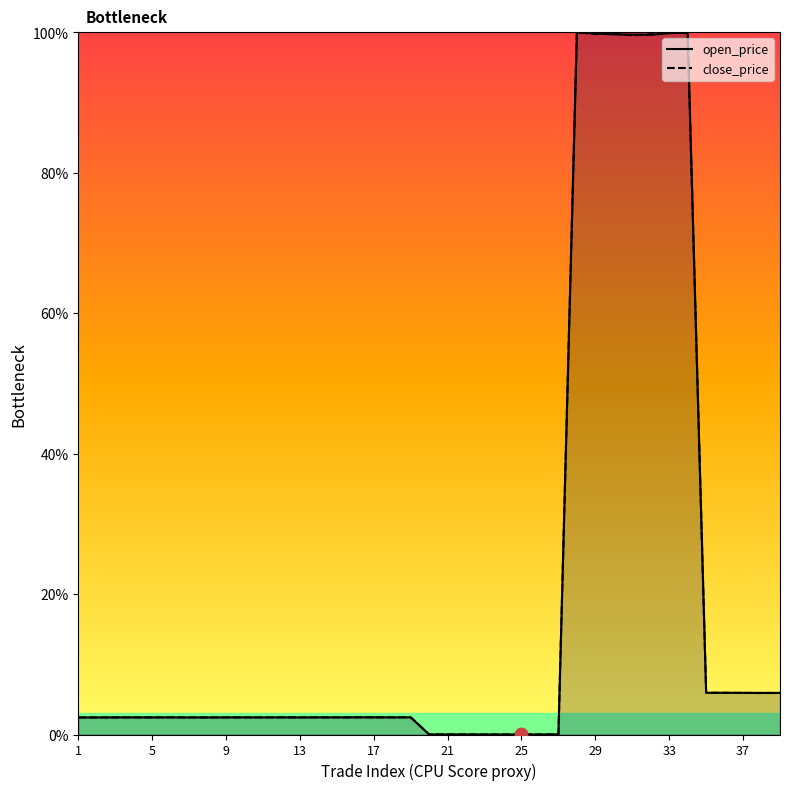

At which category does the chart reach its minimum across all series?

22